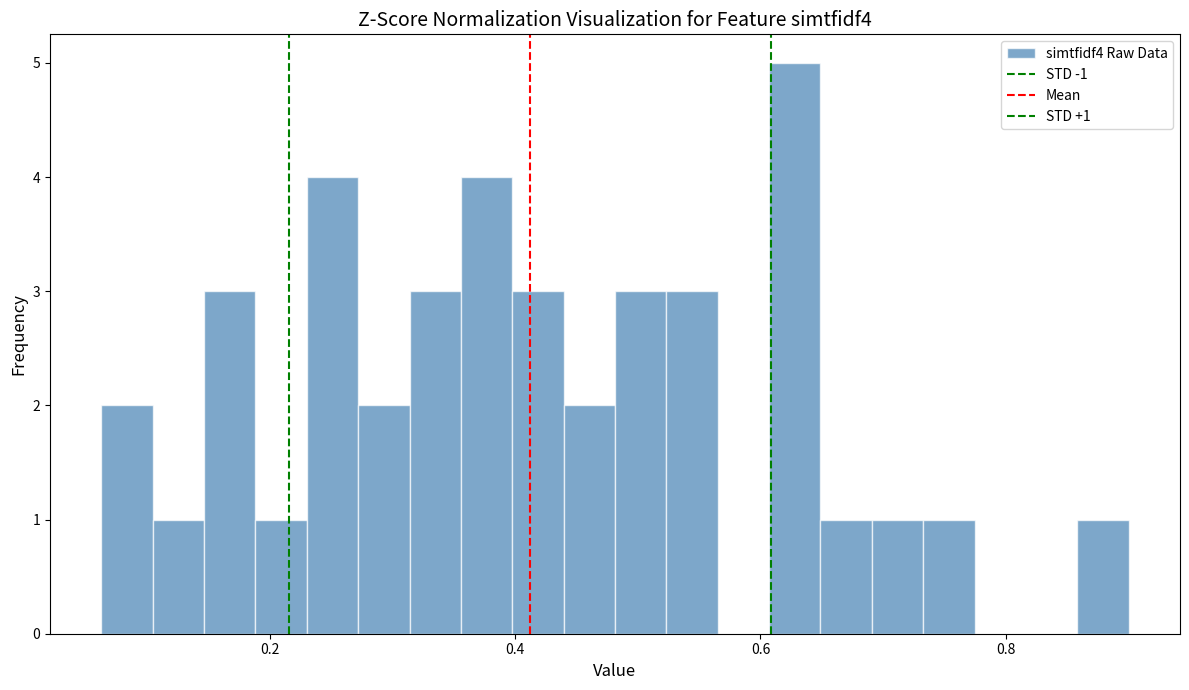

Read against the x-axis, roughly where is the centre of the tallest bar?

0.62